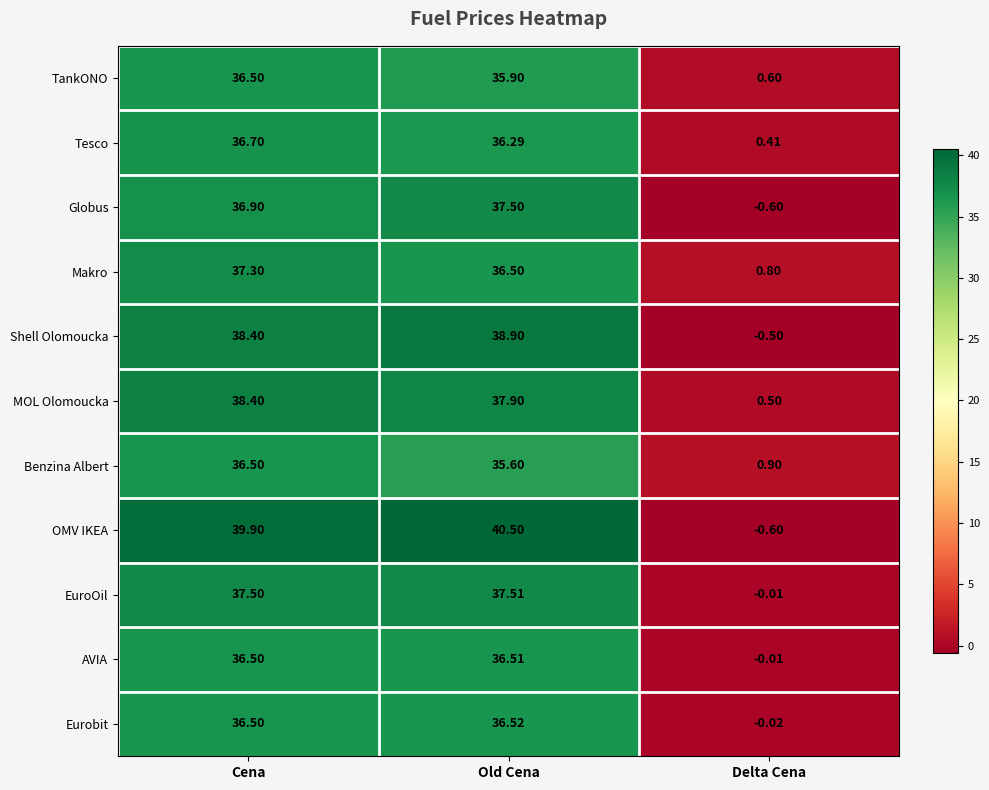

Which series has the widest spread of values?

OMV IKEA